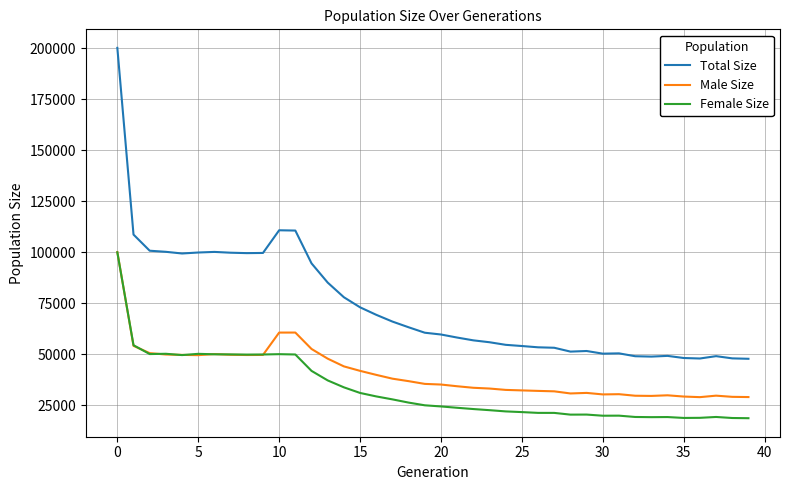

What are all the series names shown in the legend?

Total Size, Male Size, Female Size